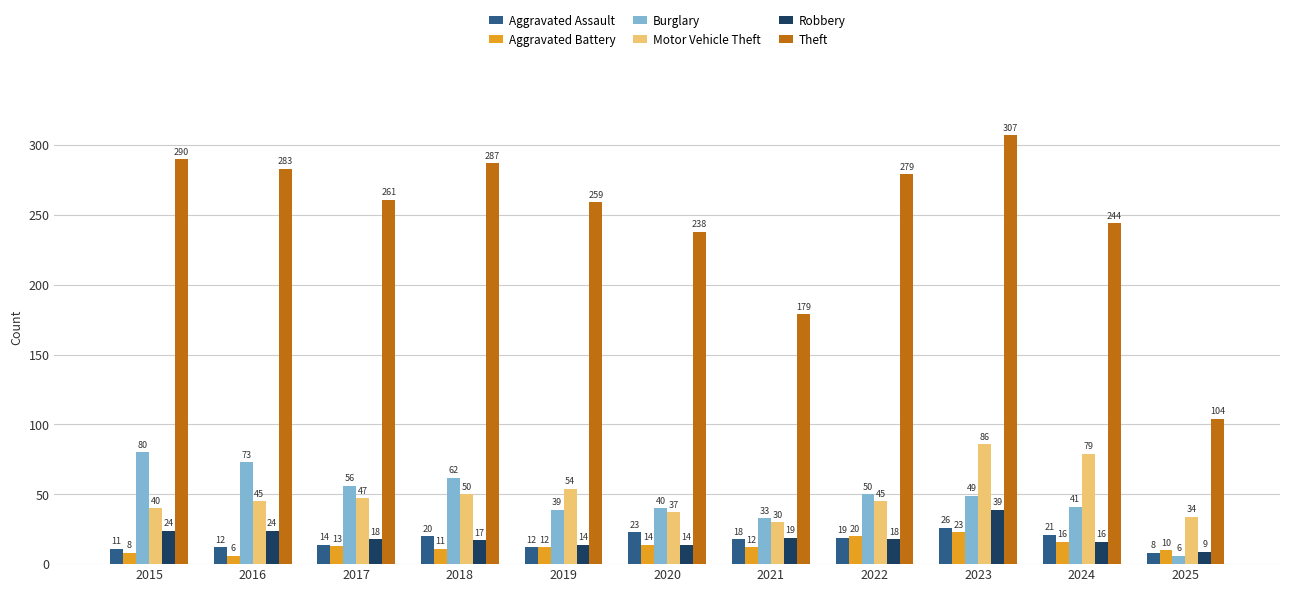

What is the smallest value displayed?

6